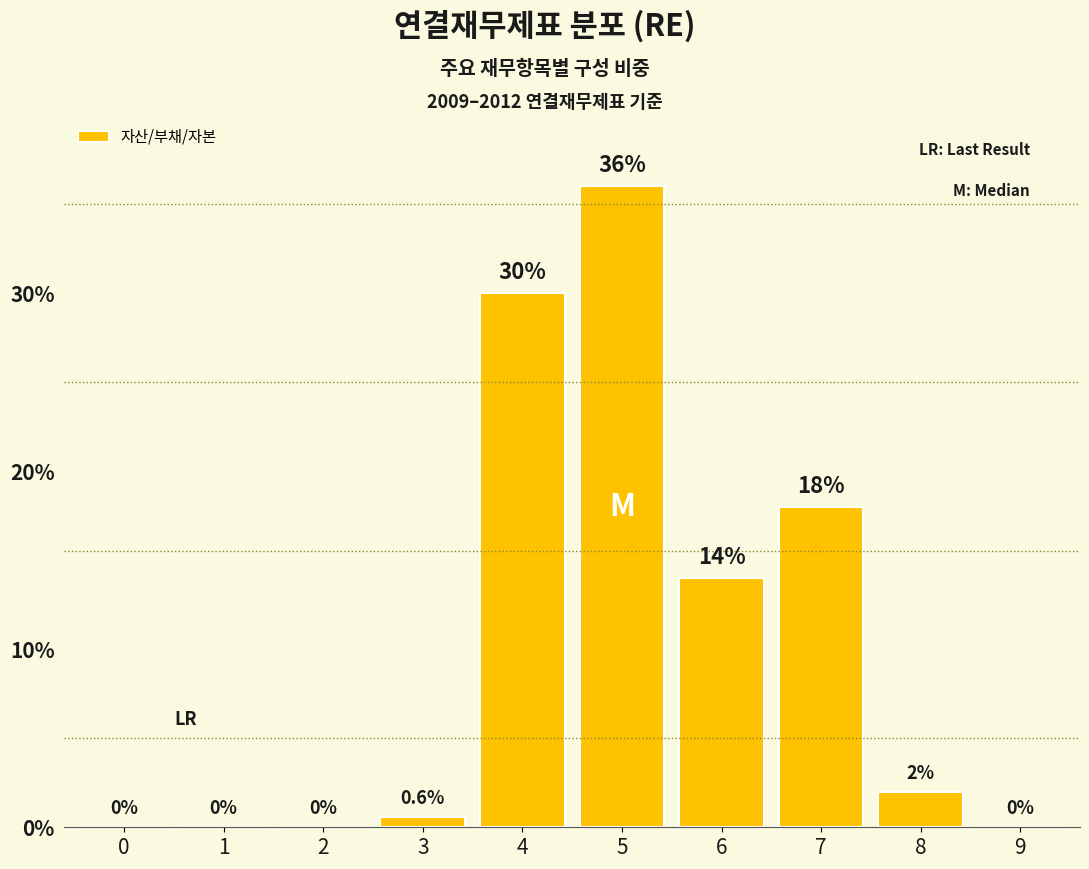

What is the ratio of the value at 4 to the value at 5?

0.8